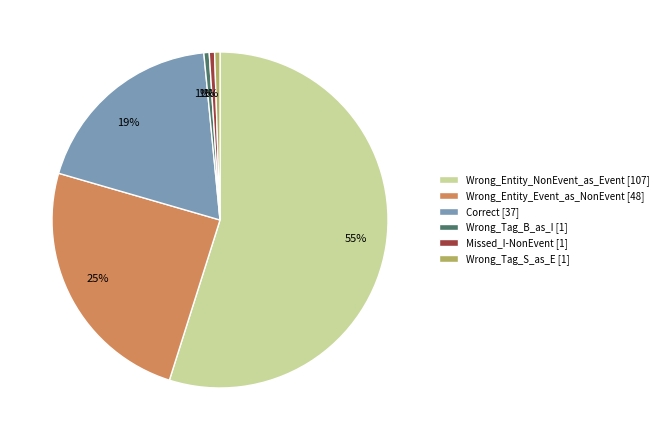

Is it true that Wrong_Entity_NonEvent_as_Event [107] is 55% of the pie?

True